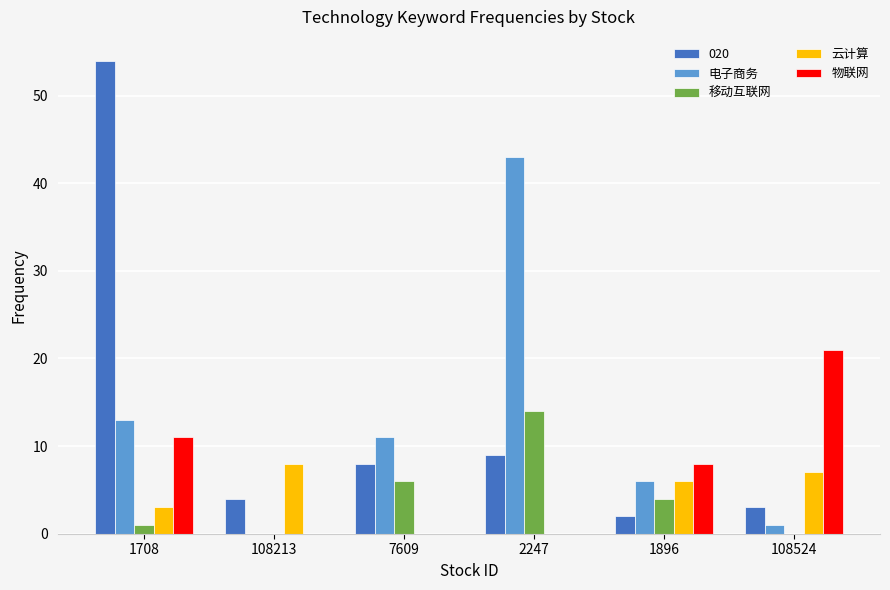

Reading left to right, transcribe all the data shown in this chart.

020: 1708=54	108213=4	7609=8	2247=9	1896=2	108524=3
电子商务: 1708=13	108213=0	7609=11	2247=43	1896=6	108524=1
移动互联网: 1708=1	108213=0	7609=6	2247=14	1896=4	108524=0
云计算: 1708=3	108213=8	7609=0	2247=0	1896=6	108524=7
物联网: 1708=11	108213=0	7609=0	2247=0	1896=8	108524=21